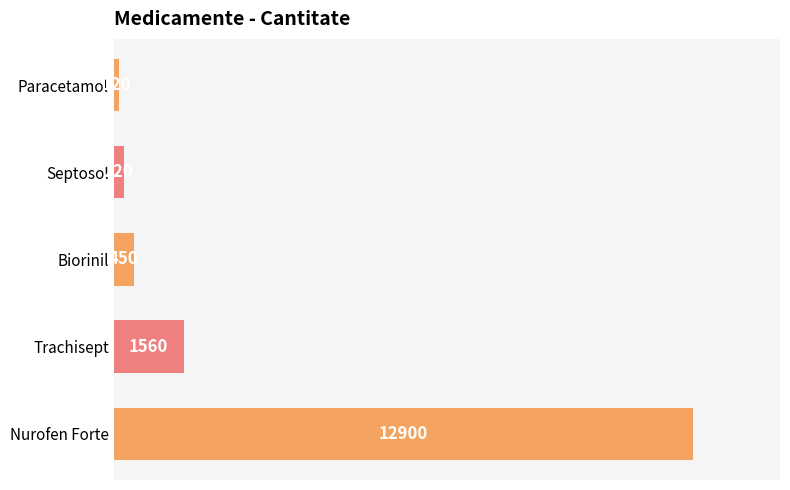

How many bars are there in total?

5